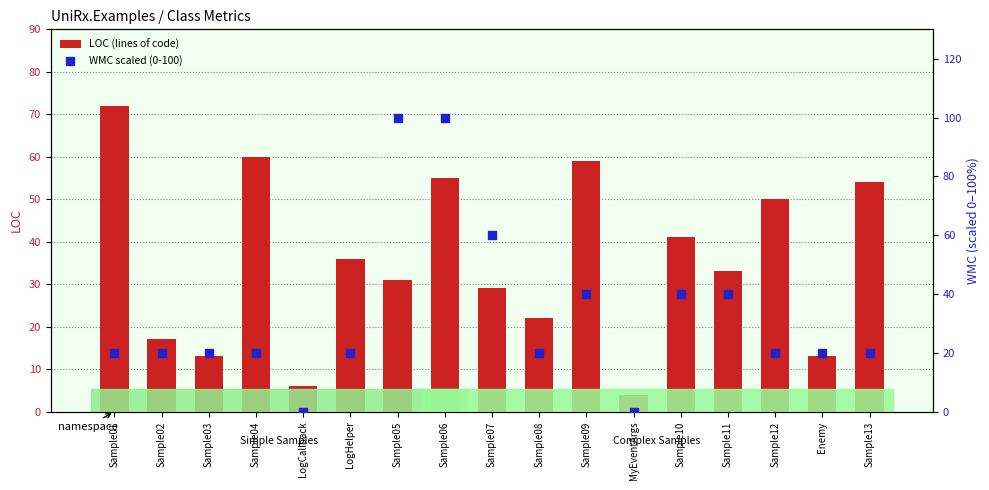

What is the total value across all series at Sample08?

42